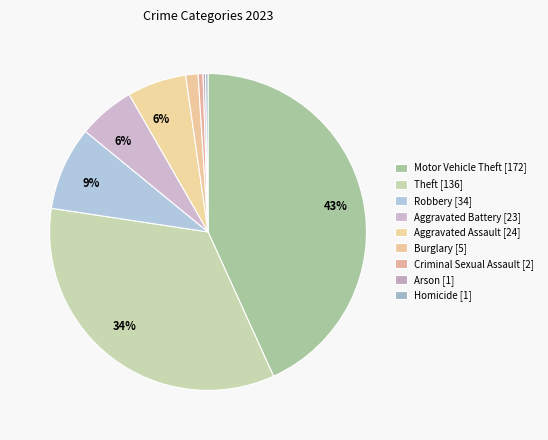

Which category has the smallest portion of the pie?

Arson